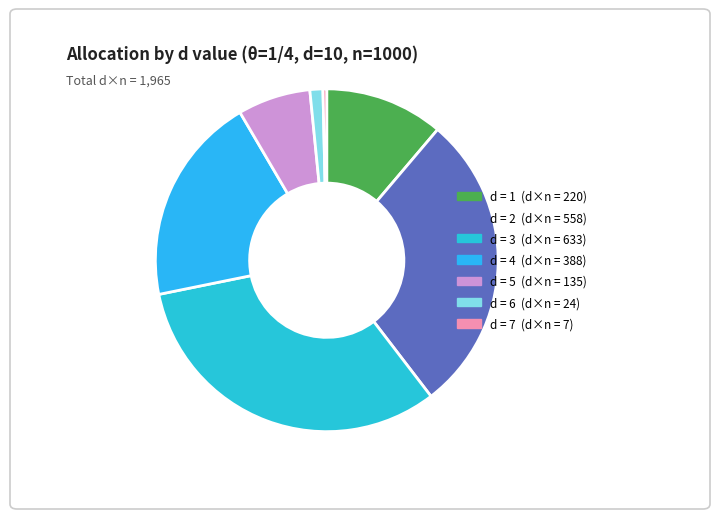

How many slices are in this pie chart?

7